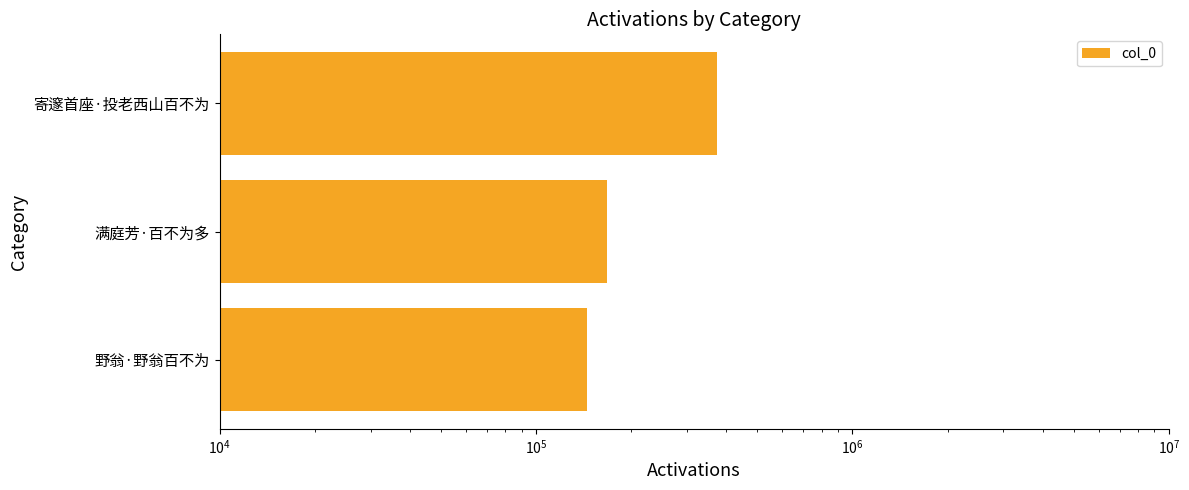

Is it true that the value at 野翁·野翁百不为 is 200527?

False